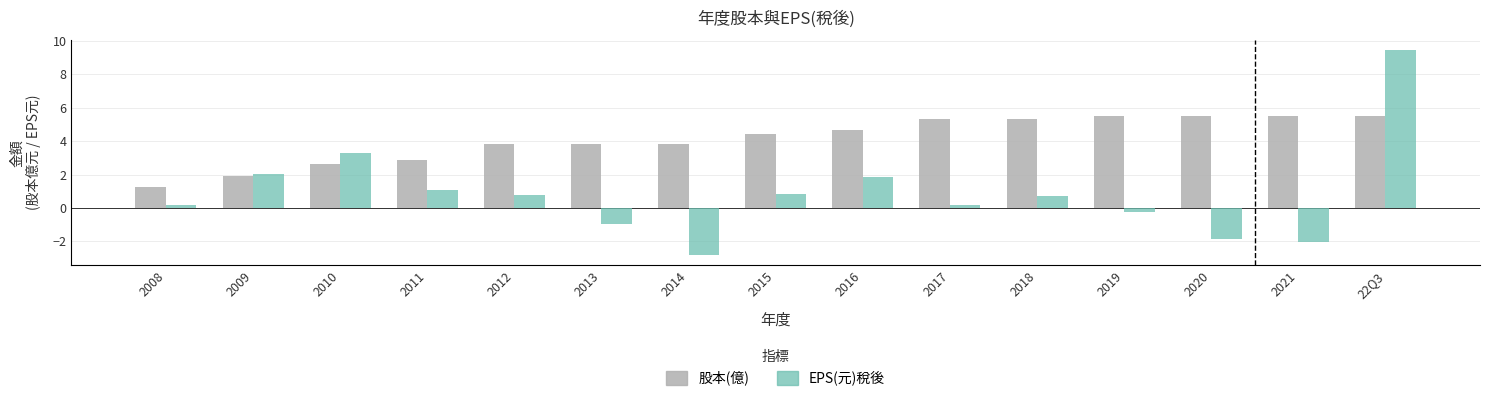

What position from the left is 2021?

14